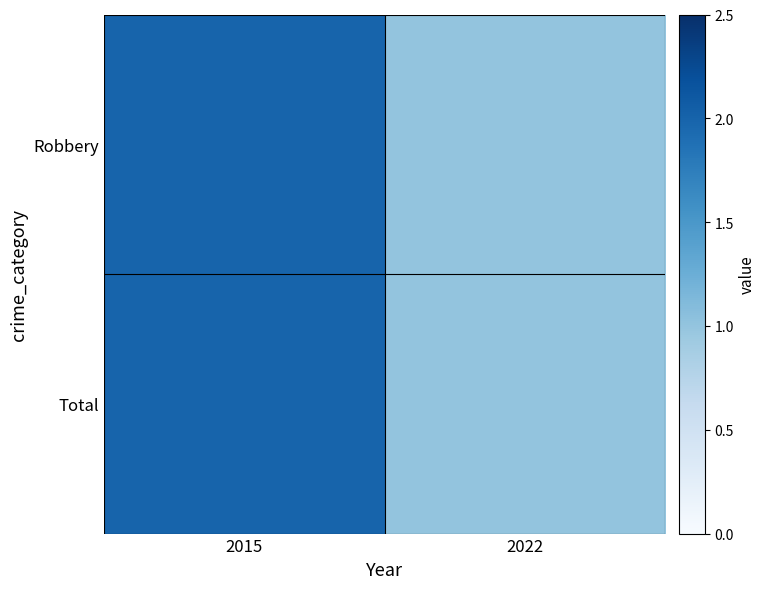

At how many categories does at least one series exceed 1?

1